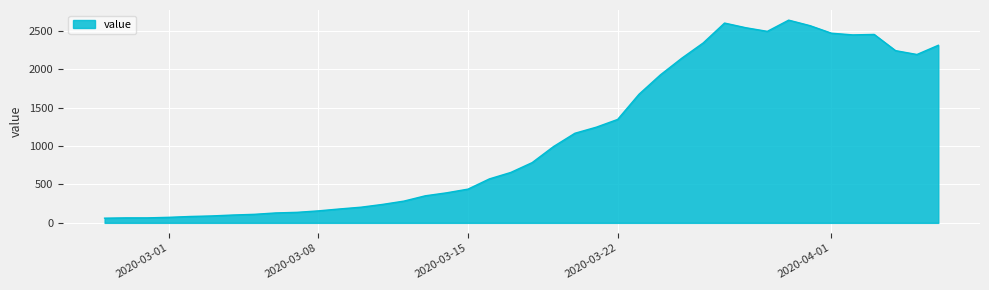

What is the smallest value displayed?

61